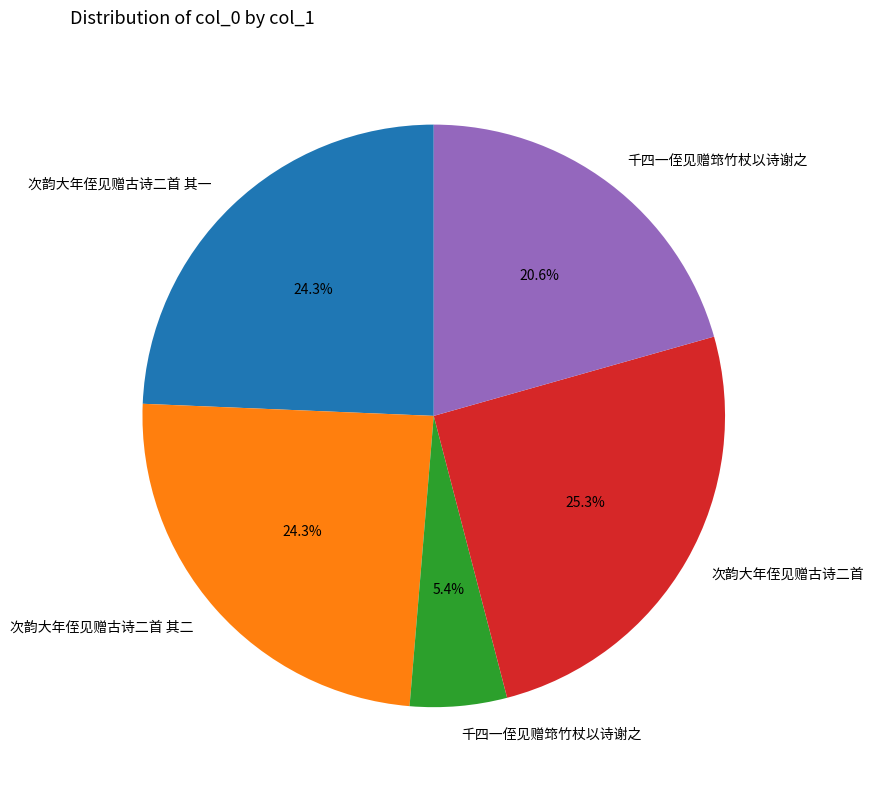

How many slices are in this pie chart?

5